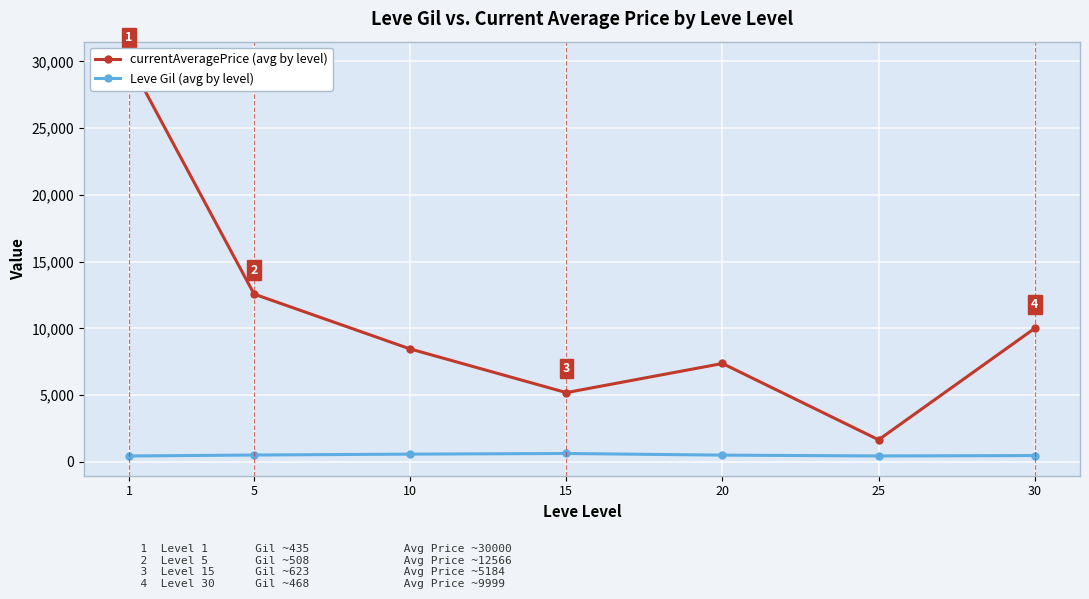

Read the Leve Gil (avg by level) value at 25.

438.3